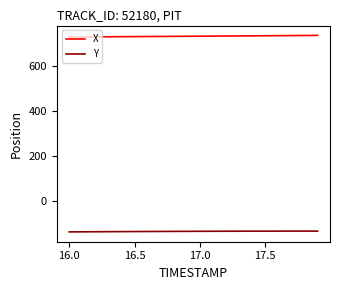

True or false: Y and X cross at least once.

False